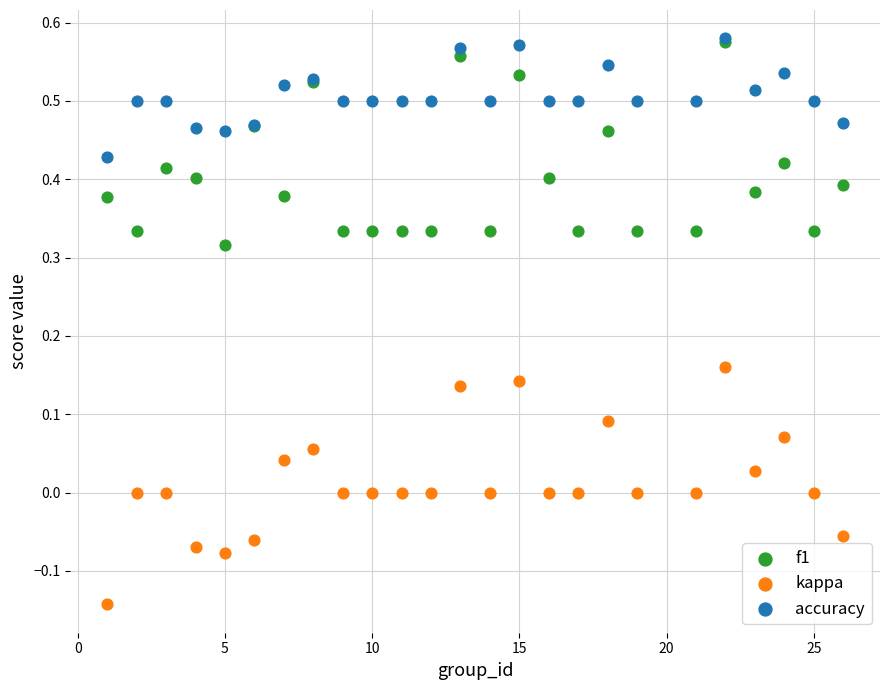

Which series has the widest spread of Y values?

kappa